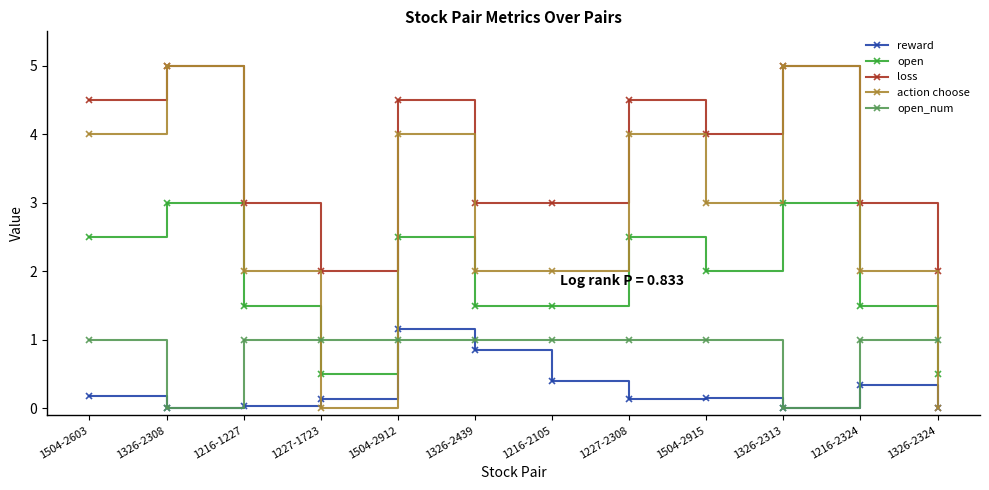

Which series has the widest spread of values?

action choose